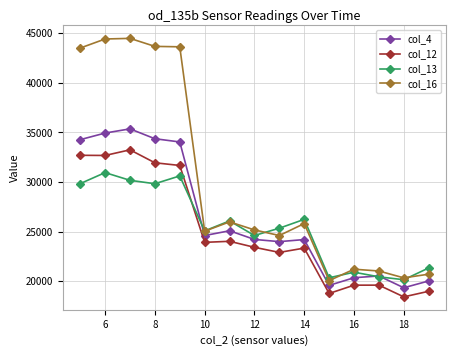

How many lines are shown in the chart?

4